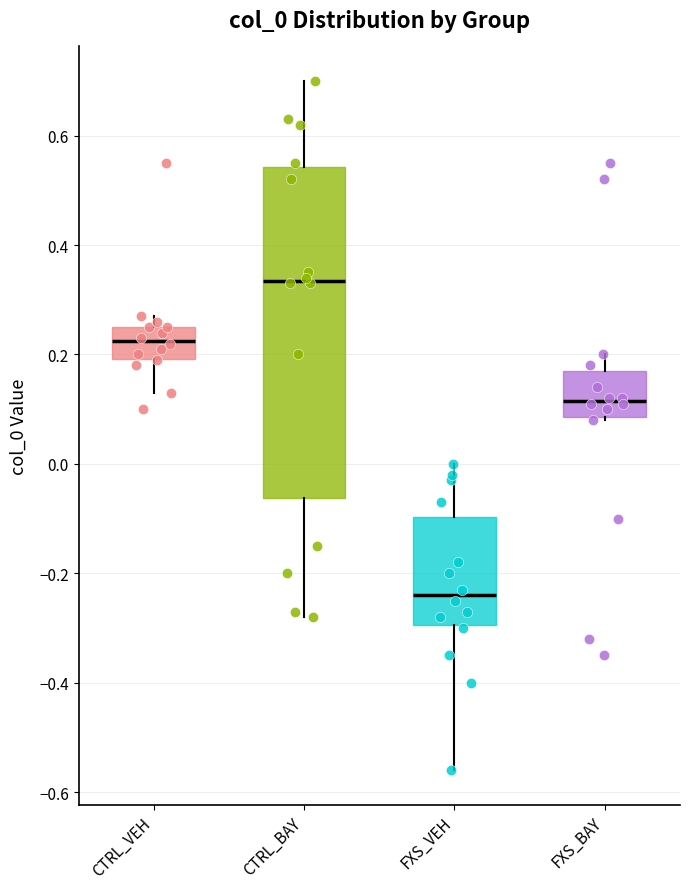

Which box is the tallest, from its lower edge to its upper edge?

CTRL_BAY